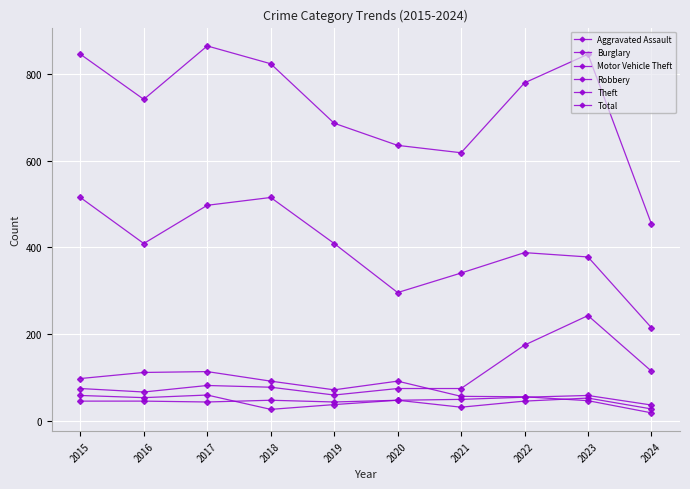

How many lines are shown in the chart?

6